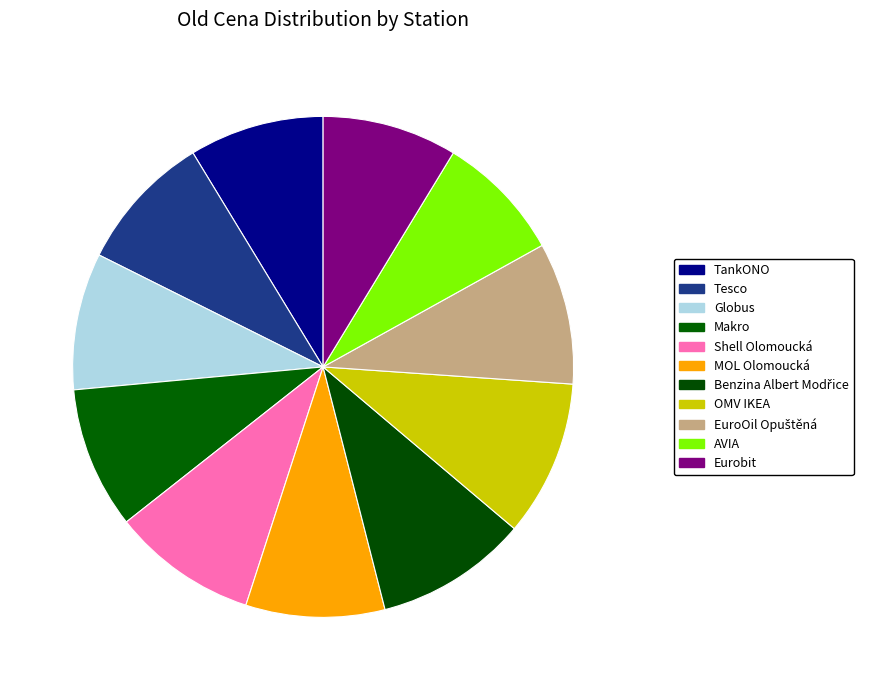

What percentage do Benzina Albert Modřice and AVIA together represent?

18.1%